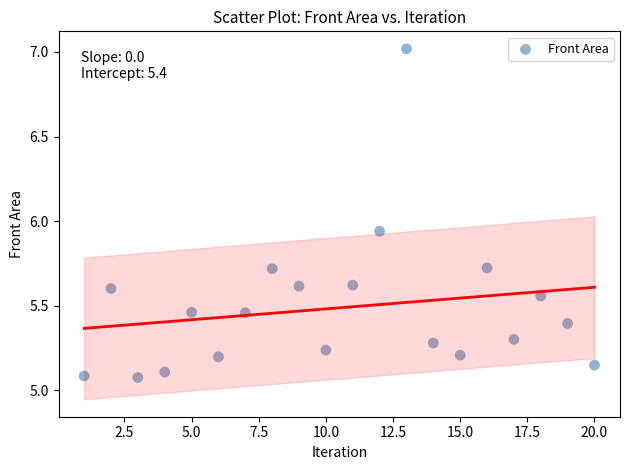

What is the range of Y values (max minus min)?

1.9